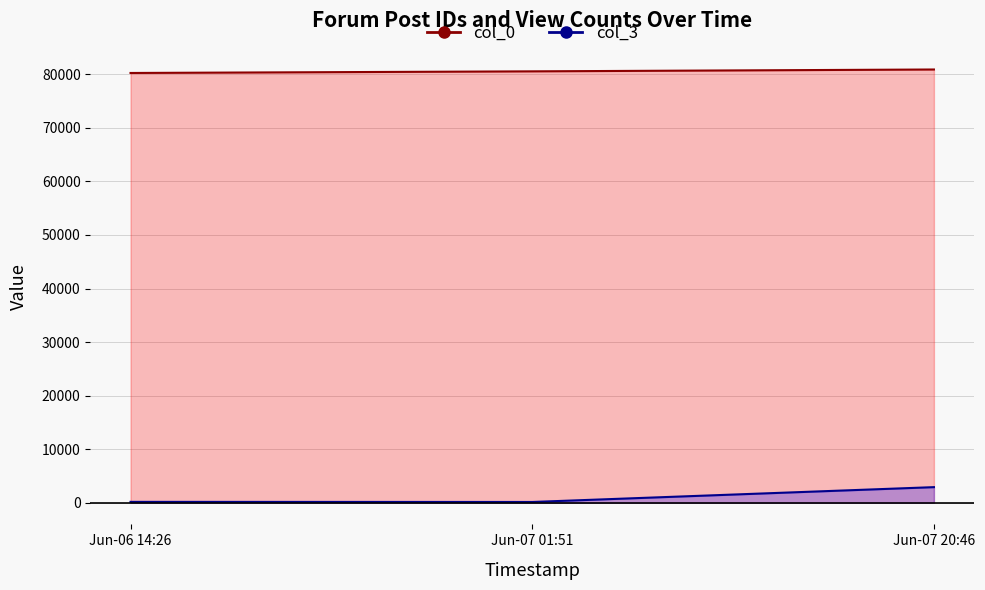

How many data points in col_3 are above 160?

1